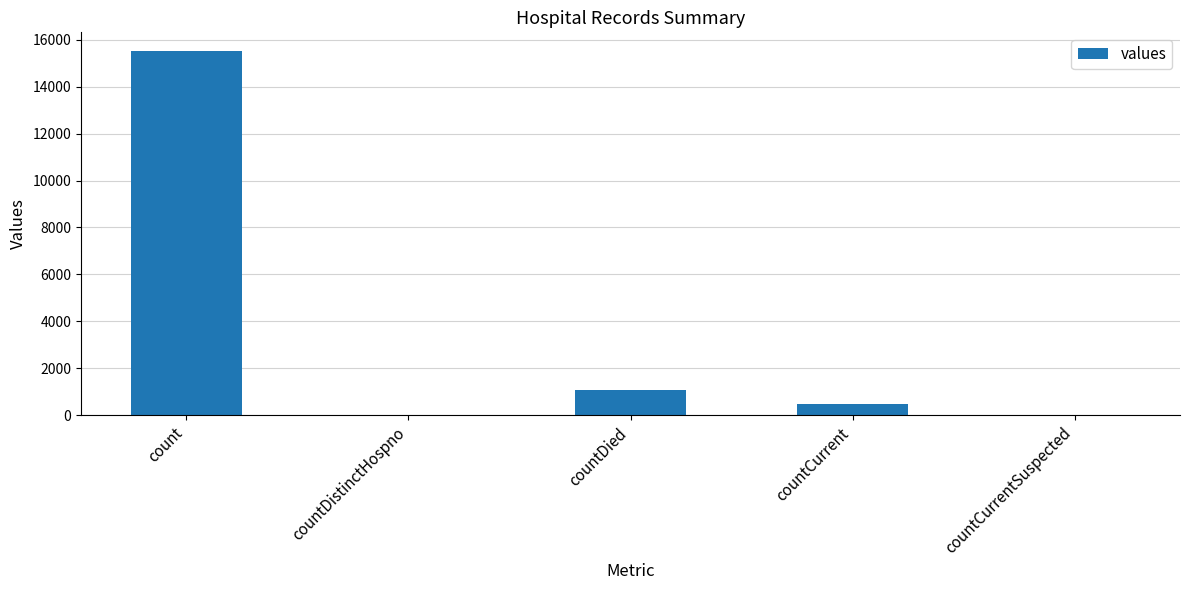

Where is the data nearest to the value 7766?

countDied